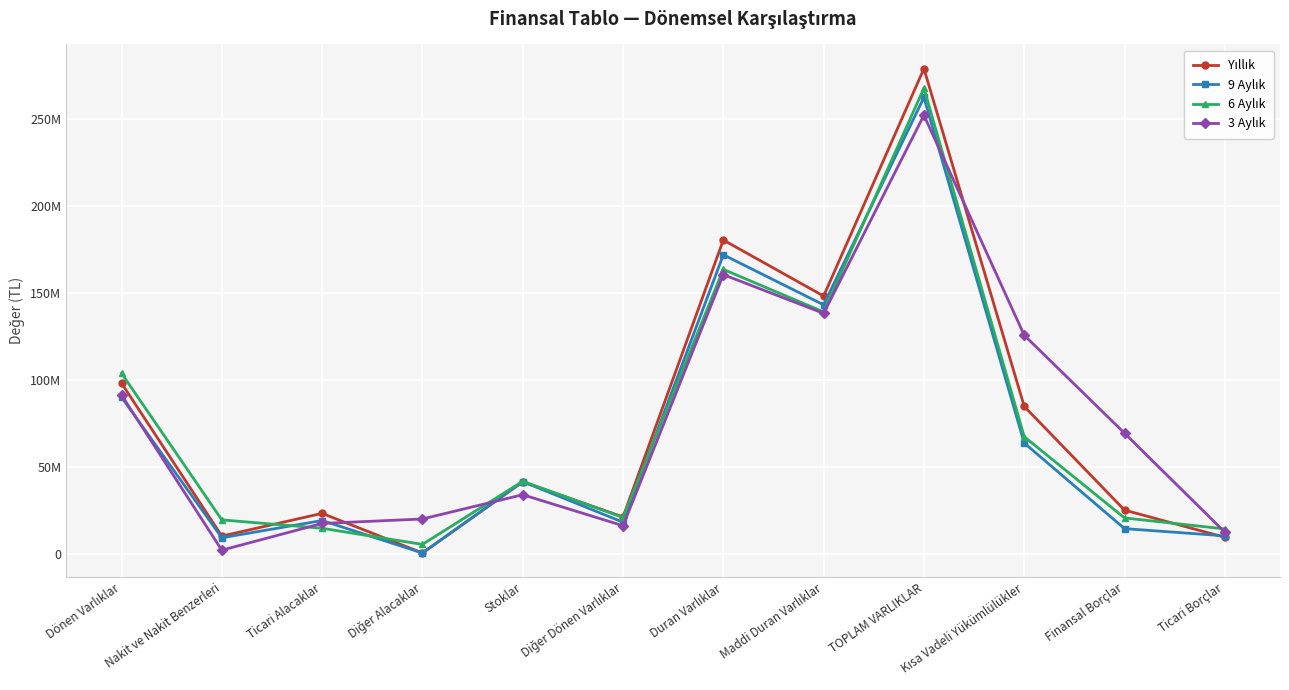

What is the label of the 11th point from the left?

Finansal Borçlar